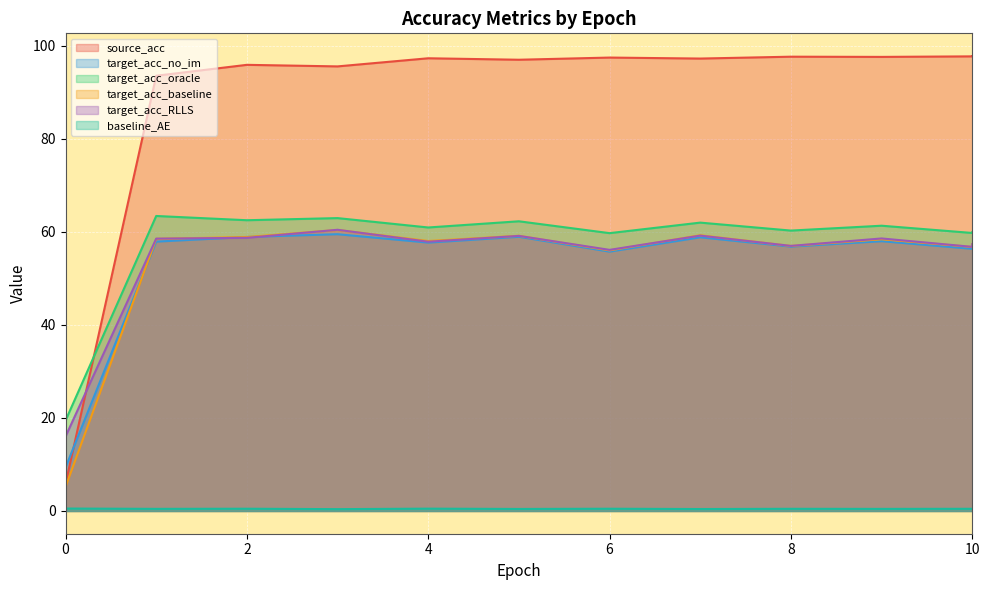

What are all the series names shown in the legend?

source_acc, target_acc_no_im, target_acc_oracle, target_acc_baseline, target_acc_RLLS, baseline_AE